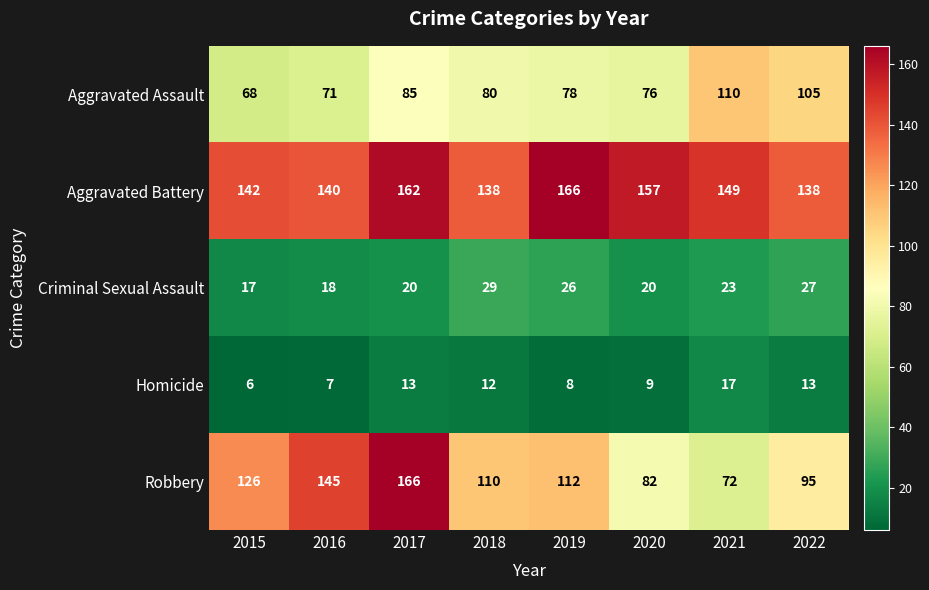

What is the difference between the Aggravated Assault values at 2016 and 2019?

7